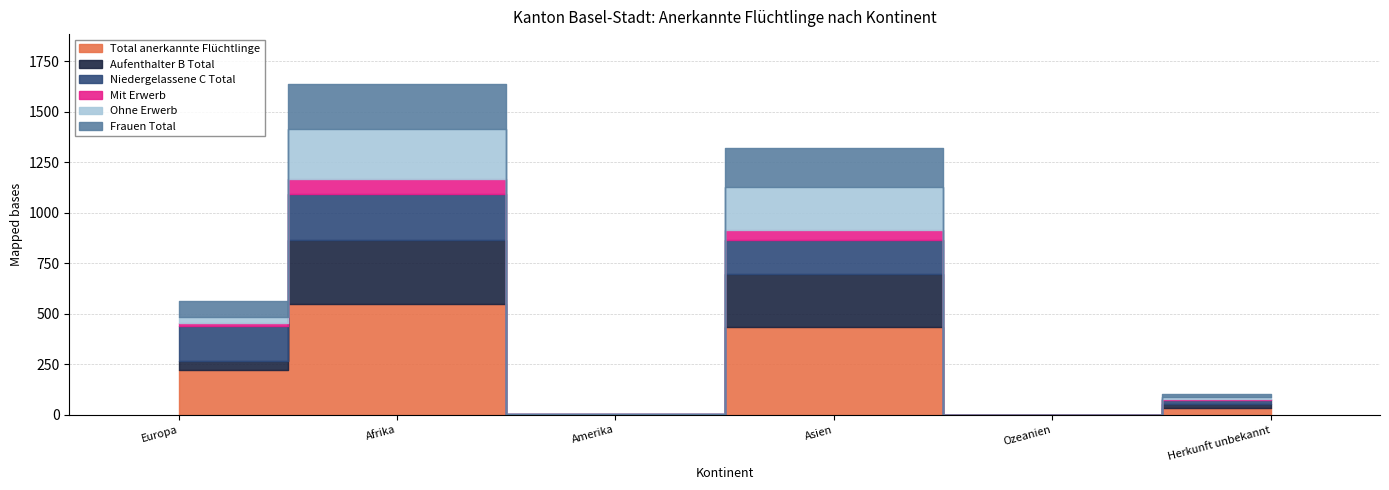

Reading right to left, what are all the values shown in this chart?

Total anerkannte Flüchtlinge: Herkunft unbekannt=36	Ozeanien=0	Asien=433	Amerika=1	Afrika=546	Europa=220
Aufenthalter B Total: Herkunft unbekannt=18	Ozeanien=0	Asien=263	Amerika=0	Afrika=320	Europa=45
Niedergelassene C Total: Herkunft unbekannt=18	Ozeanien=0	Asien=170	Amerika=1	Afrika=226	Europa=175
Mit Erwerb: Herkunft unbekannt=4	Ozeanien=0	Asien=48	Amerika=0	Afrika=73	Europa=12
Ohne Erwerb: Herkunft unbekannt=14	Ozeanien=0	Asien=215	Amerika=0	Afrika=247	Europa=33
Frauen Total: Herkunft unbekannt=14	Ozeanien=0	Asien=189	Amerika=0	Afrika=226	Europa=76